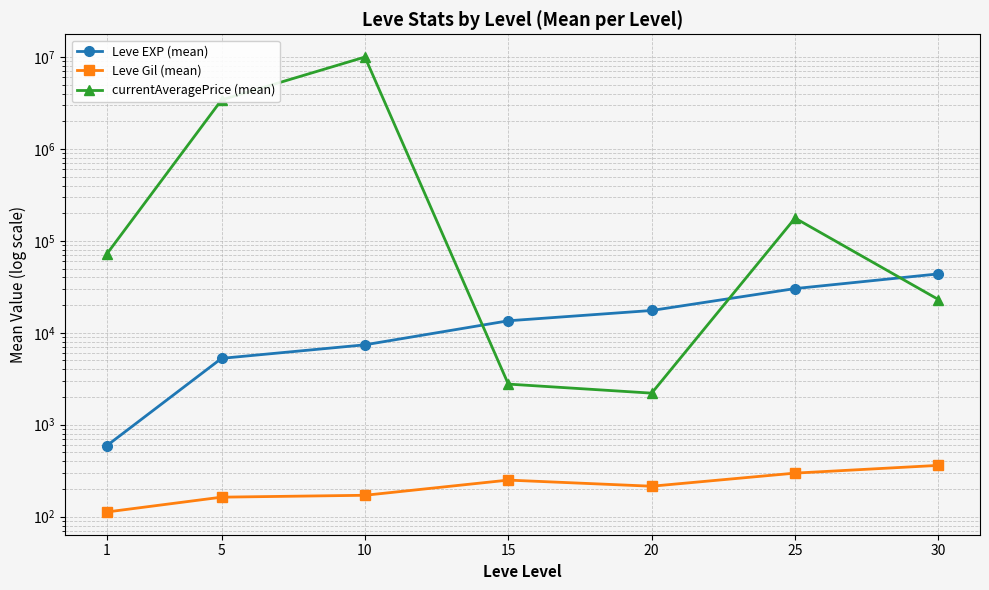

Where does the Leve Gil (mean) series first go above 214?

15